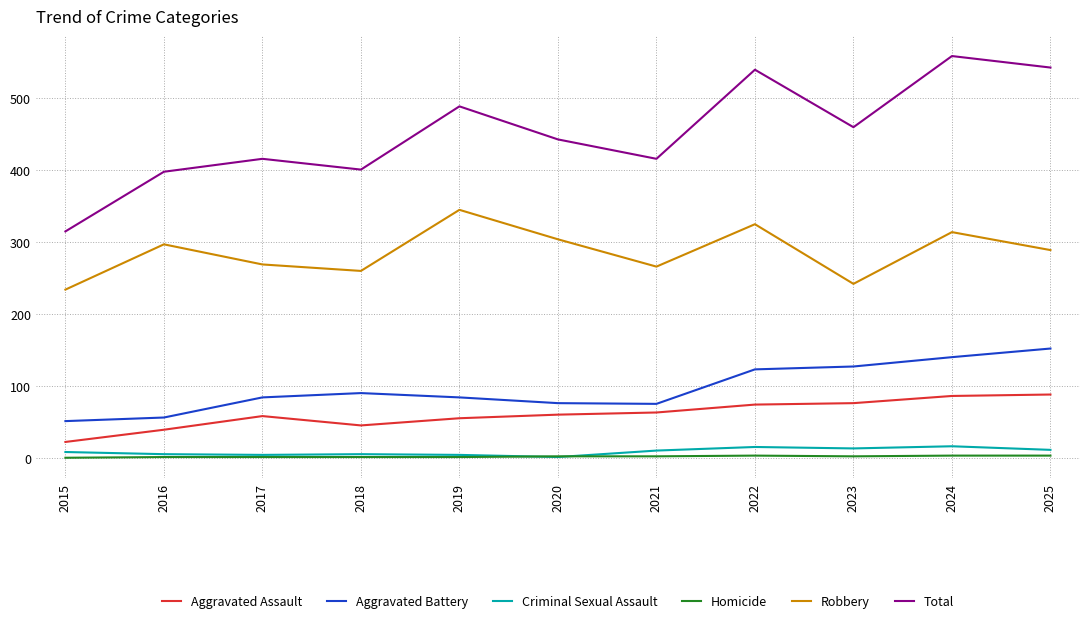

Rank the series by their maximum value, from lowest to highest.

Homicide, Criminal Sexual Assault, Aggravated Assault, Aggravated Battery, Robbery, Total